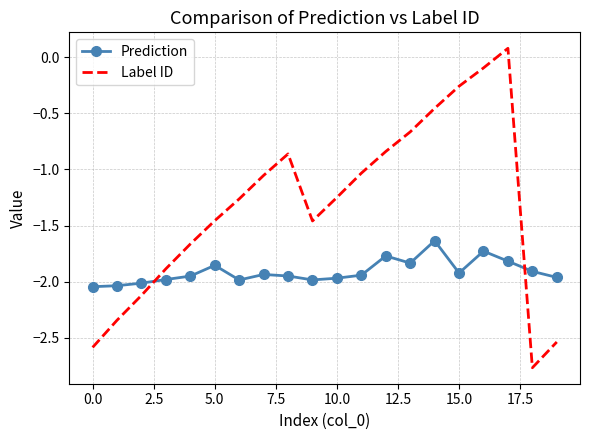

Rank the series by their maximum value, from lowest to highest.

Prediction, Label ID